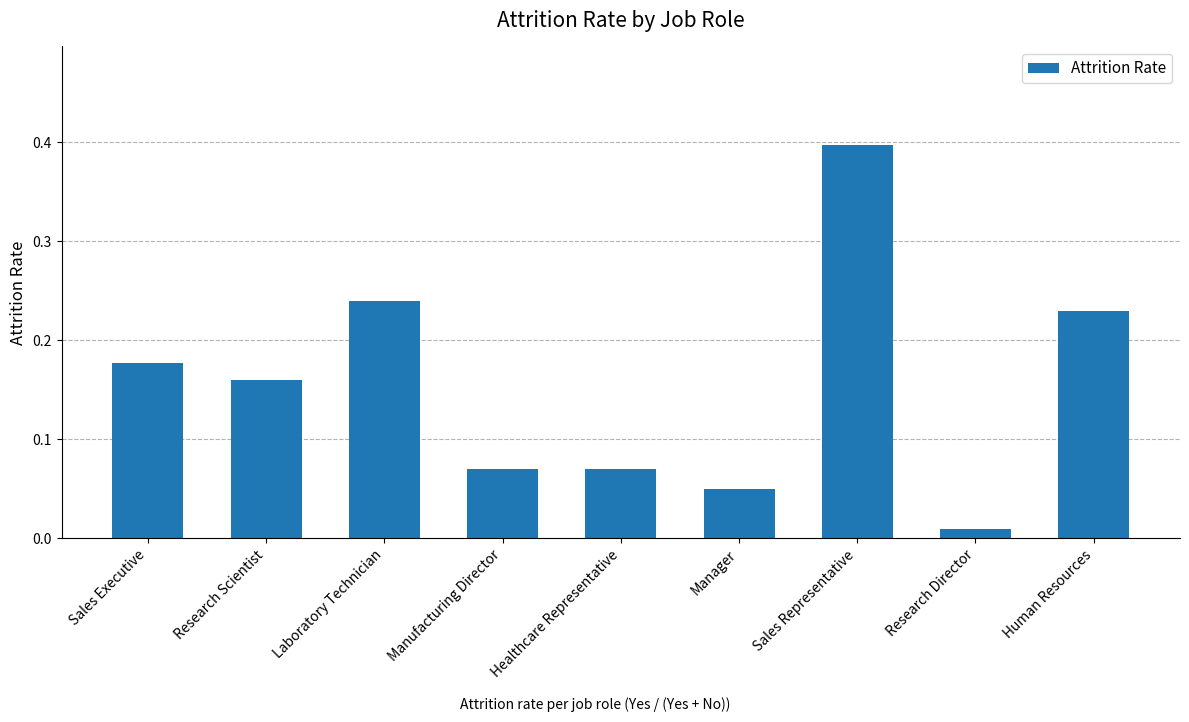

The value at Human Resources is 0.4. True or false?

False